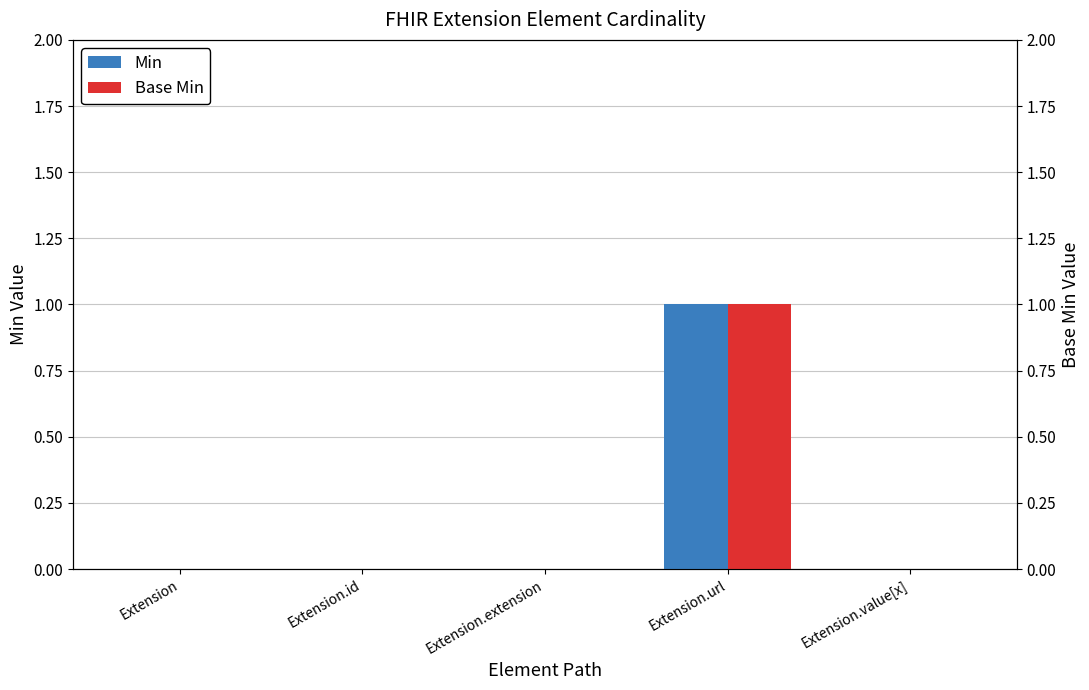

Is the value of Base Min at Extension.extension greater than the value of Min at Extension.extension?

No